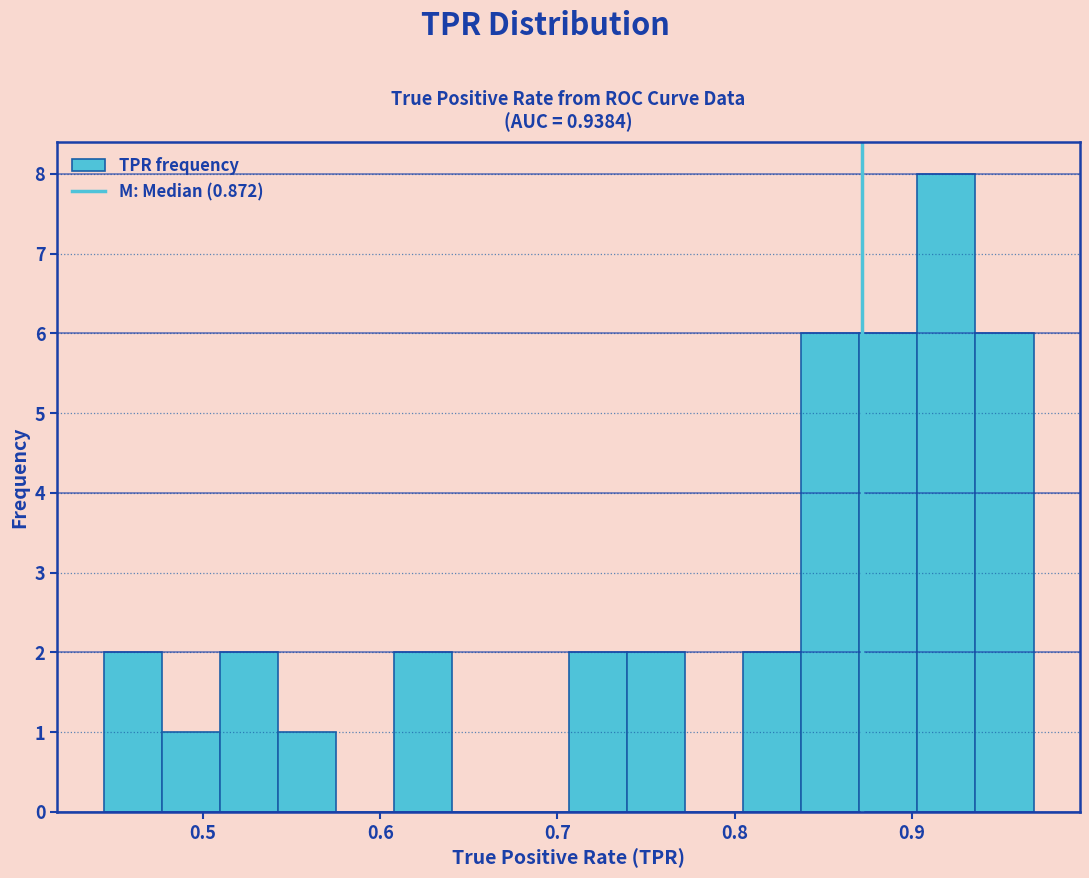

Around what value on the x-axis is the tallest bar? Give the approximate position of its centre, as read against the axis.

0.92